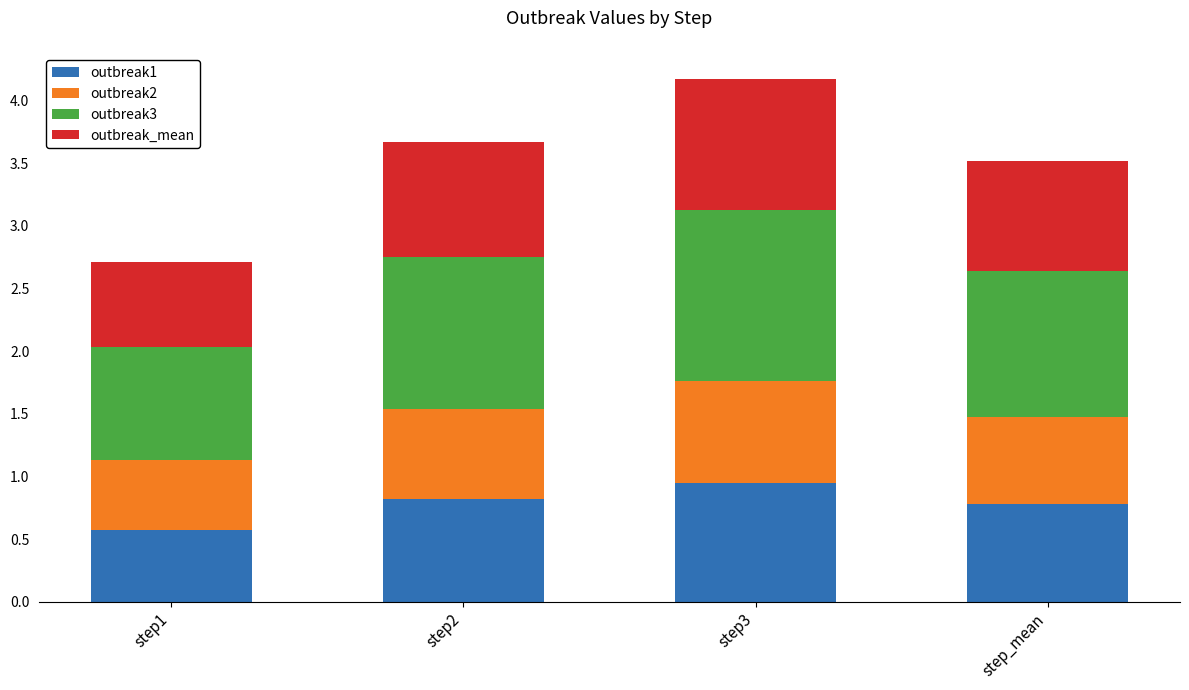

Which category has the highest value in the outbreak1 series?

step3